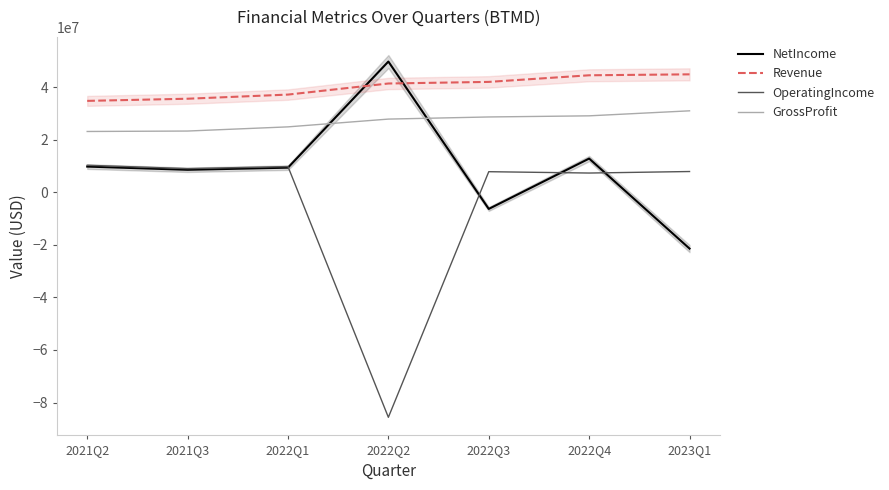

Reading left to right, extract all data points from this chart.

NetIncome: 9761000	8537000	9350000	49710000	-6346000	12809000	-21430000
Revenue: 34750000	35567000	37143000	41359000	41970000	44485000	44843000
OperatingIncome: 10260000	8983000	9763000	-85603000	7815000	7303000	7881000
GrossProfit: 23110000	23277000	24866000	27822000	28633000	29061000	30966000